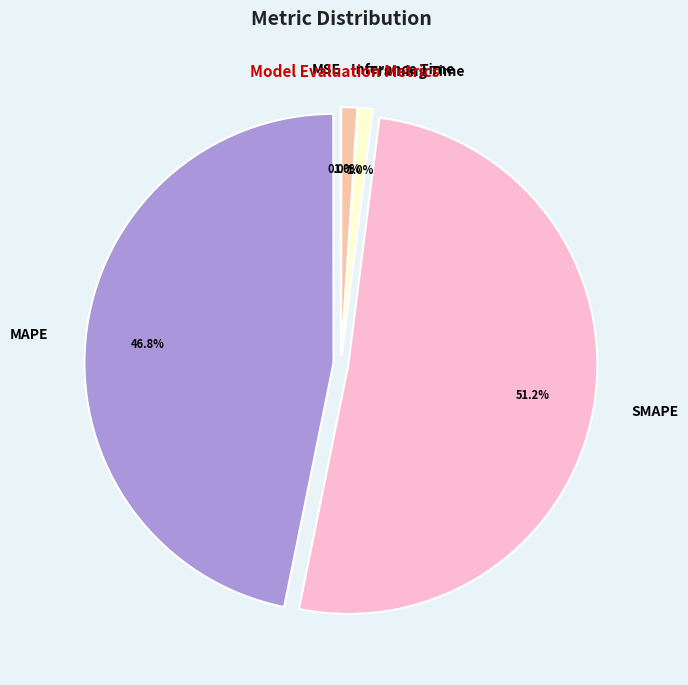

To the nearest percent, what portion does MAPE represent?

47%